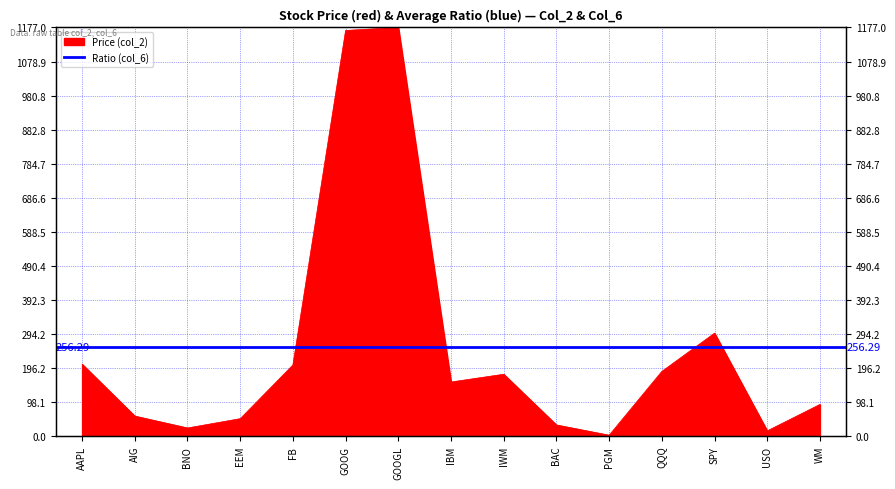

List the labels in order of value, largest first.

GOOGL, GOOG, SPY, AAPL, FB, QQQ, IWM, IBM, WM, AIG, EEM, BAC, BNO, USO, PGM